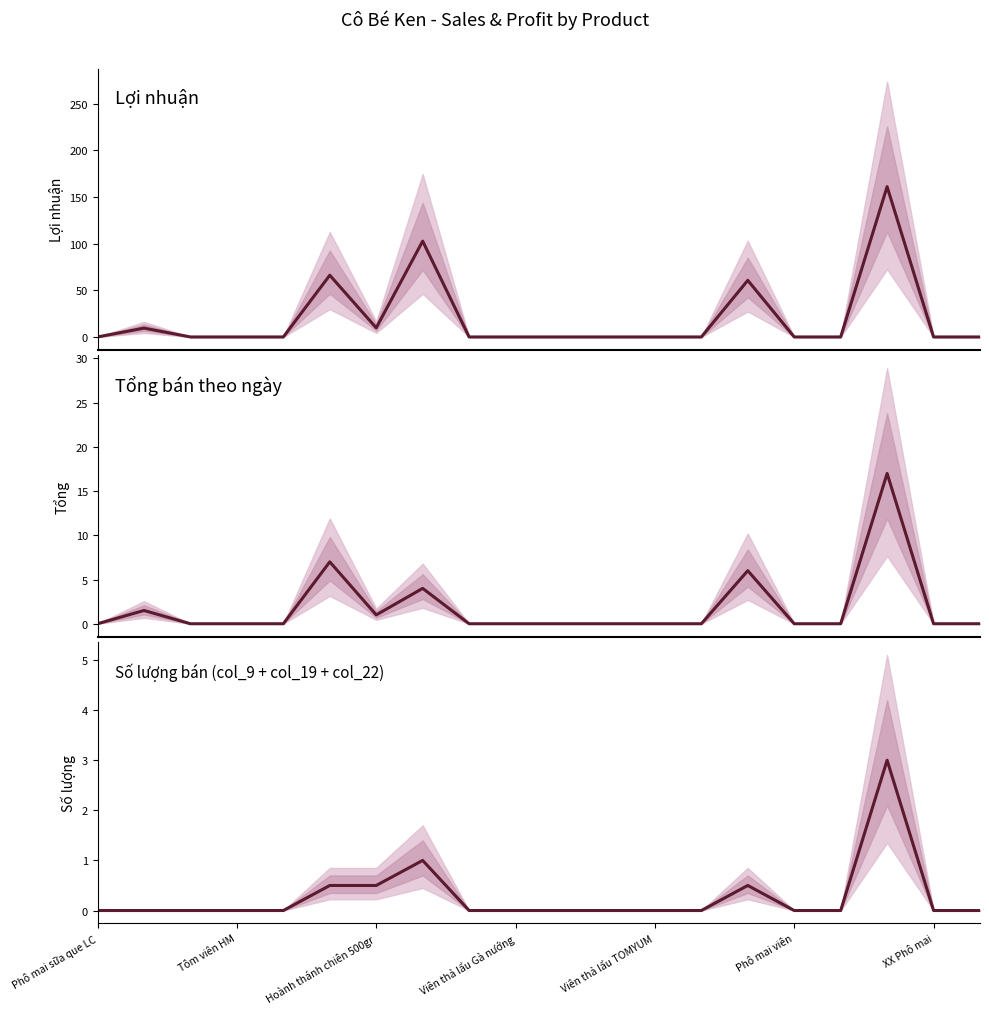

The Lợi nhuận series shows -76.5 at Tôm viên HM. True or false?

False